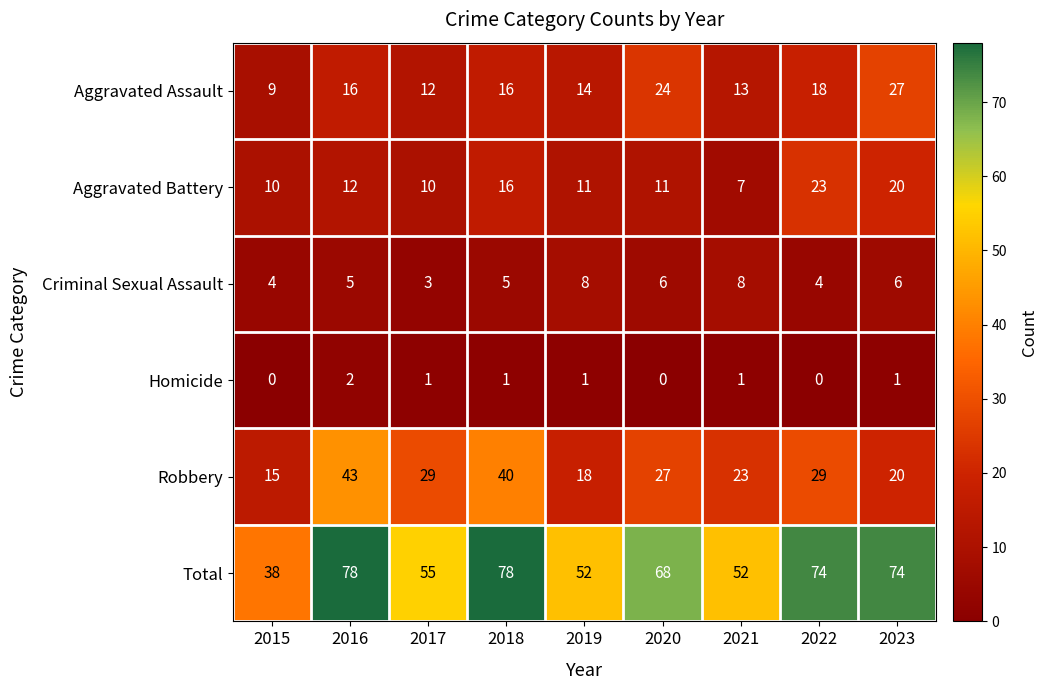

At how many categories does at least one series exceed 1?

9